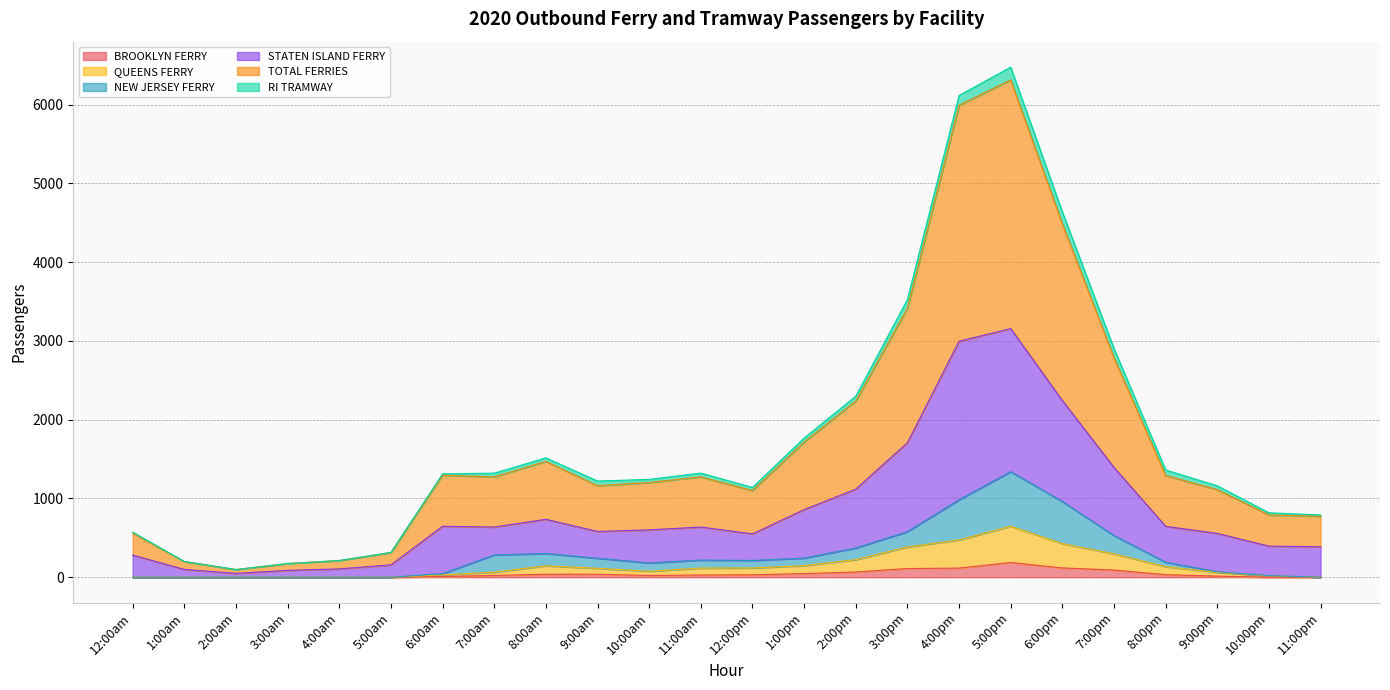

Is it true that NEW JERSEY FERRY equals -451 at 12:00am?

False